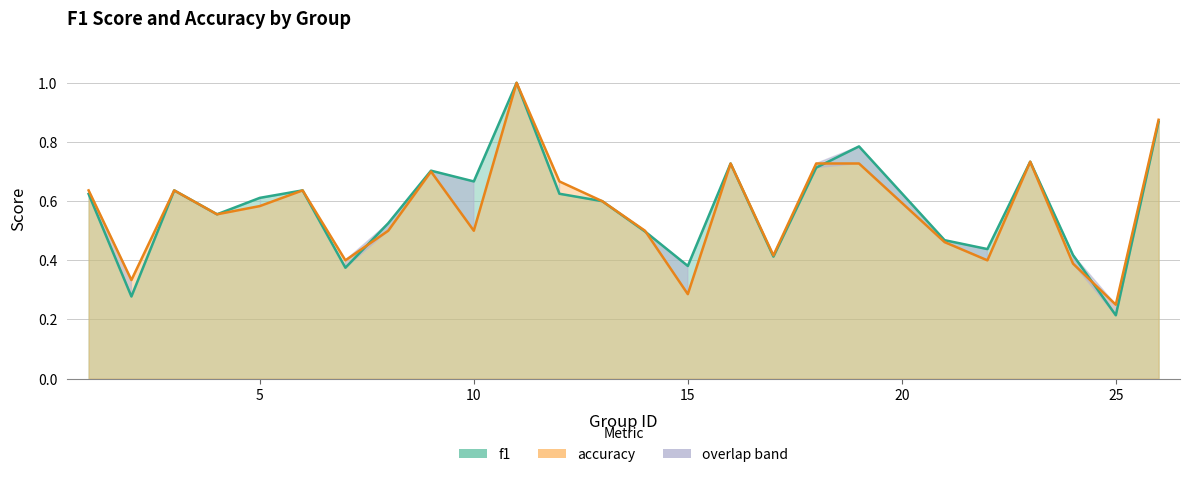

At how many categories does at least one series exceed 0?

25